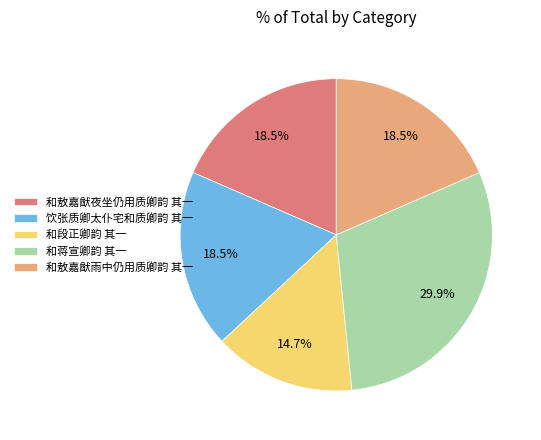

To the nearest percent, what is the average slice percentage?

20%